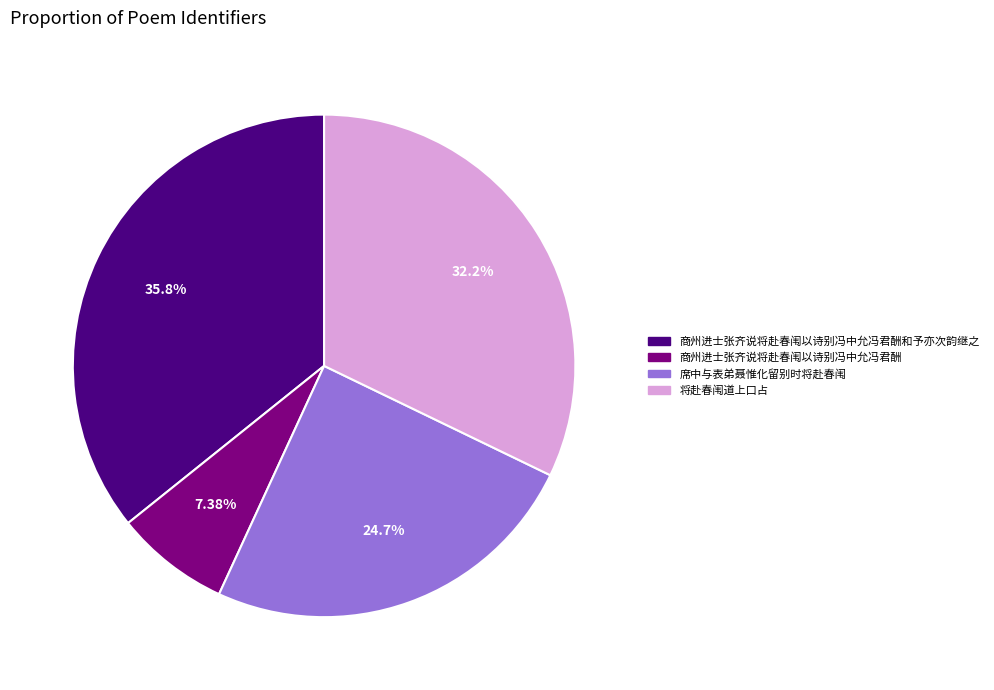

Is there a majority slice in this chart?

No